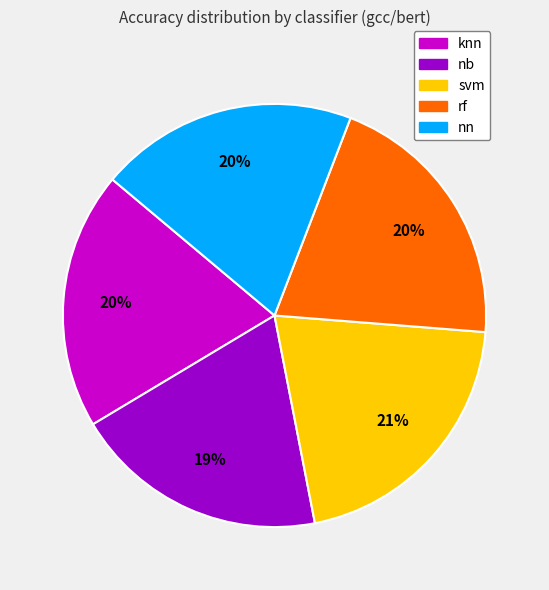

Is there any slice that represents more than half of the pie?

No